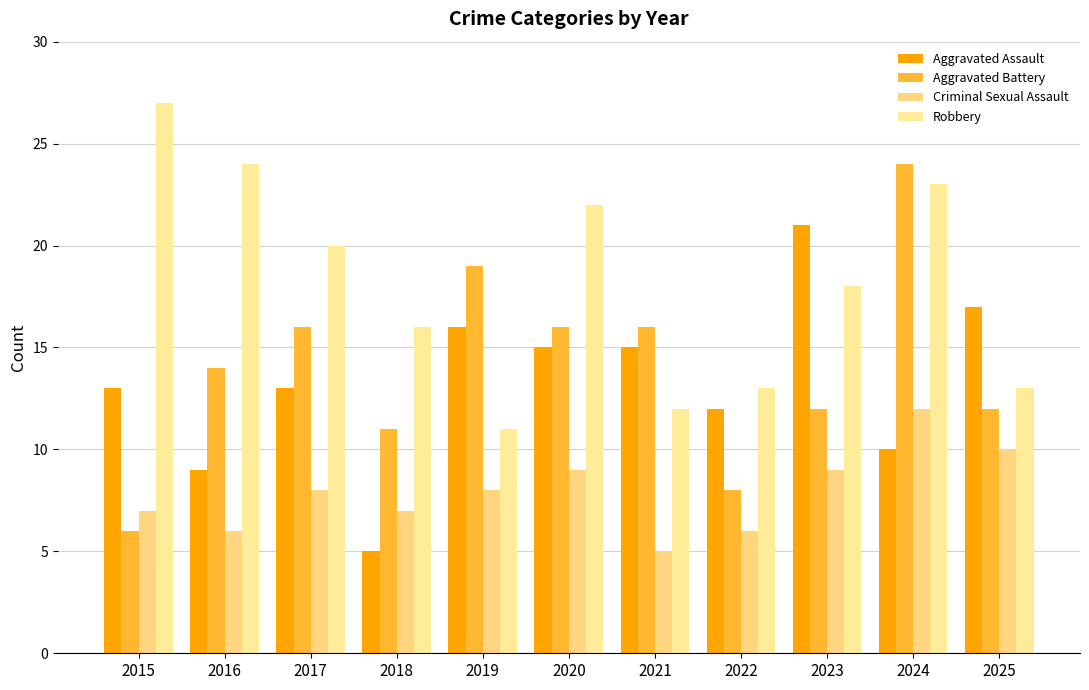

Reading left to right, what are all the values shown in this chart?

Aggravated Assault: 13	9	13	5	16	15	15	12	21	10	17
Aggravated Battery: 6	14	16	11	19	16	16	8	12	24	12
Criminal Sexual Assault: 7	6	8	7	8	9	5	6	9	12	10
Robbery: 27	24	20	16	11	22	12	13	18	23	13